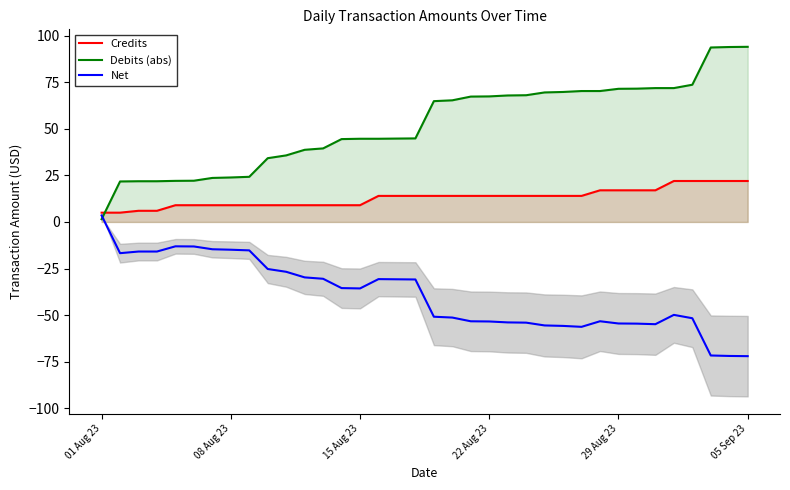

True or false: Credits has a value of 5.0 at 01 Aug 23.

True